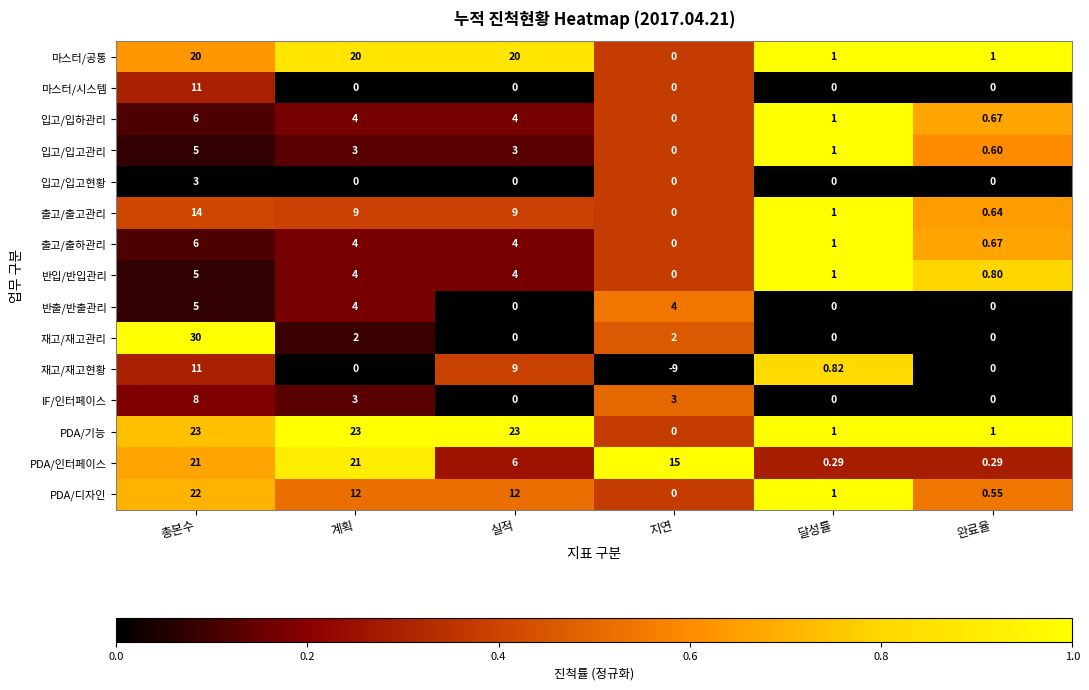

At which label does 입고/입하관리 first exceed 4?

총본수